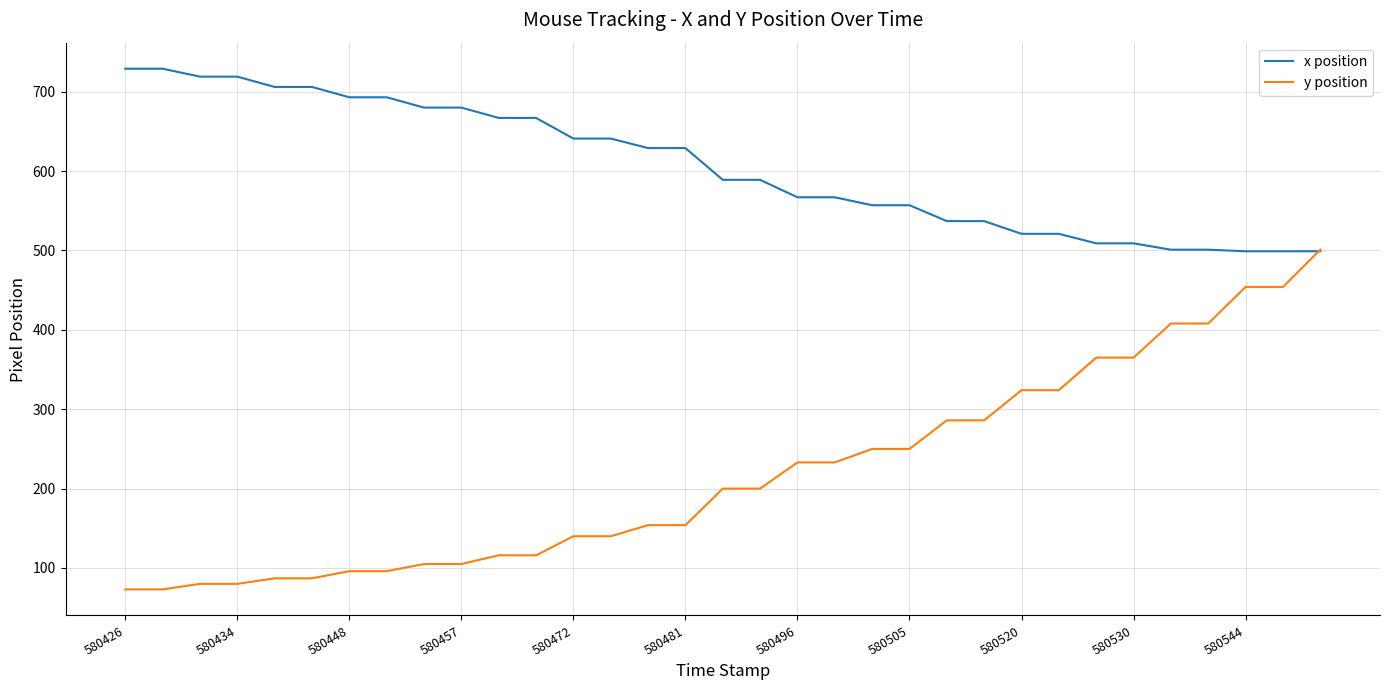

What is the minimum value shown in the chart?

73